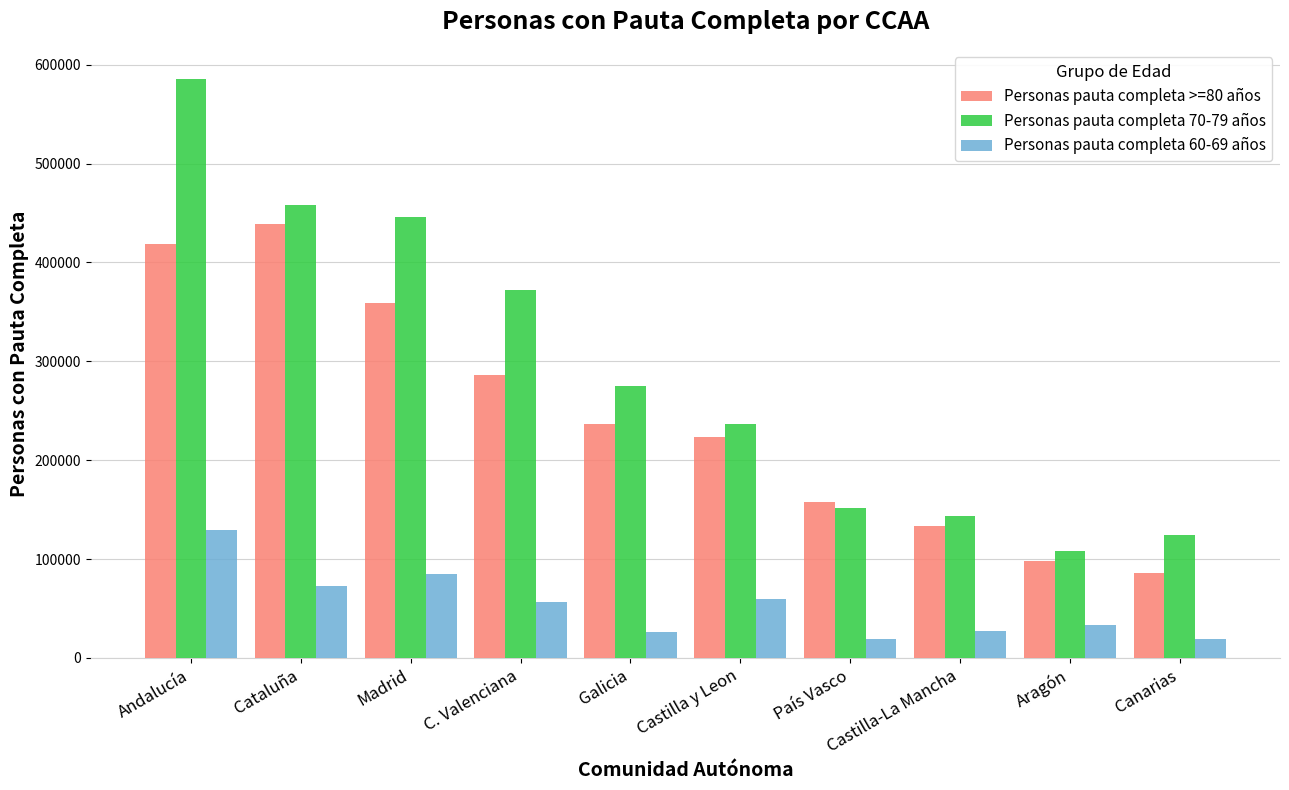

What is the difference between the maximum and minimum values in the Personas pauta completa 60-69 años series?

110737